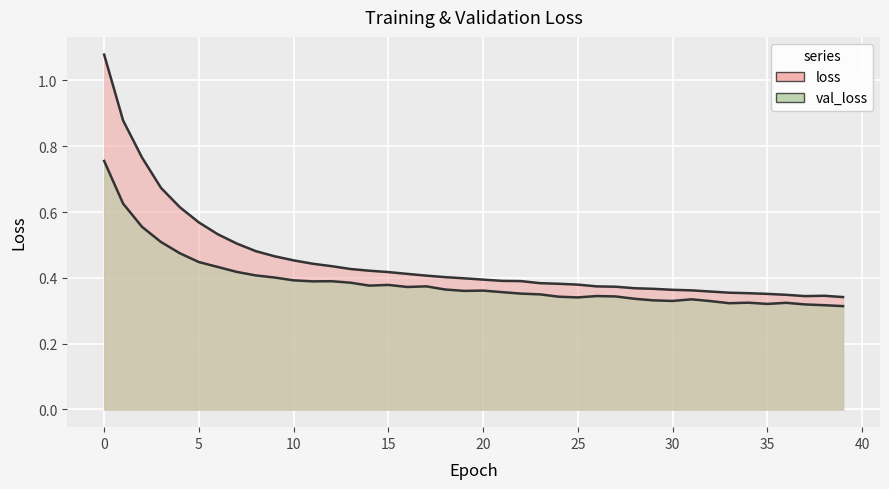

How many lines are shown in the chart?

2